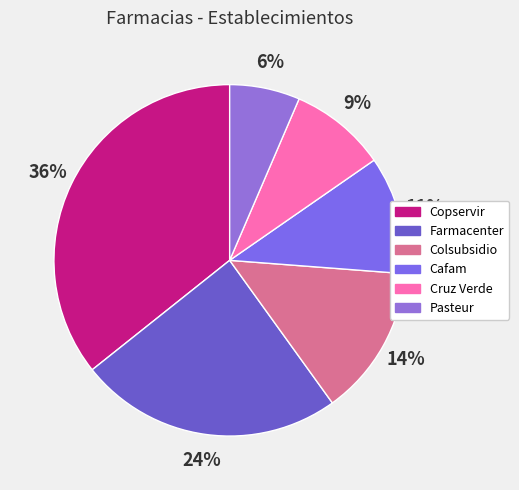

What is the smallest slice in the pie chart?

Pasteur